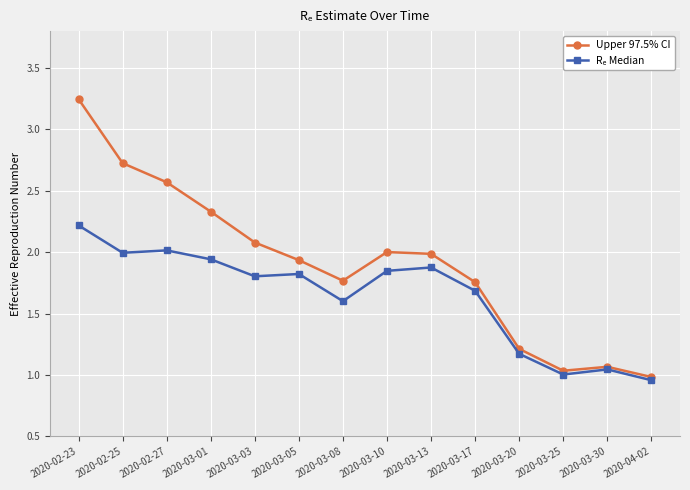

Is it true that Upper 97.5% CI equals 3.0 at 2020-03-13?

False